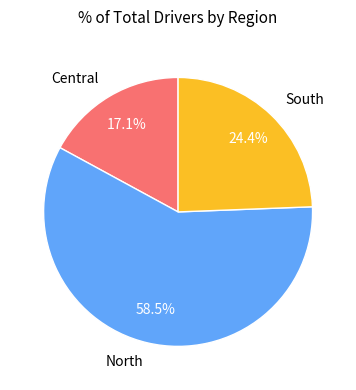

Approximately how many times larger is the value at Central compared to North?

0.3